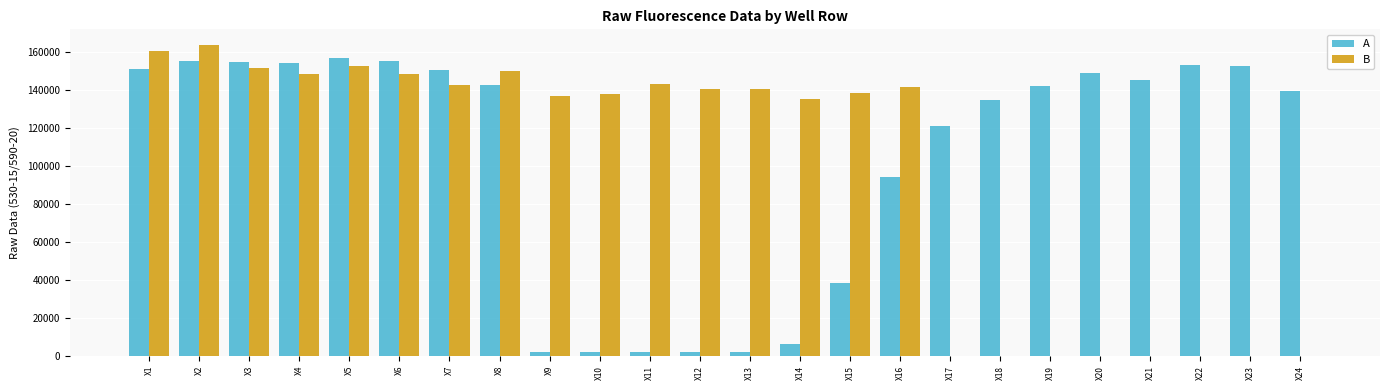

Between X1 and X9, which series saw the biggest shift?

A